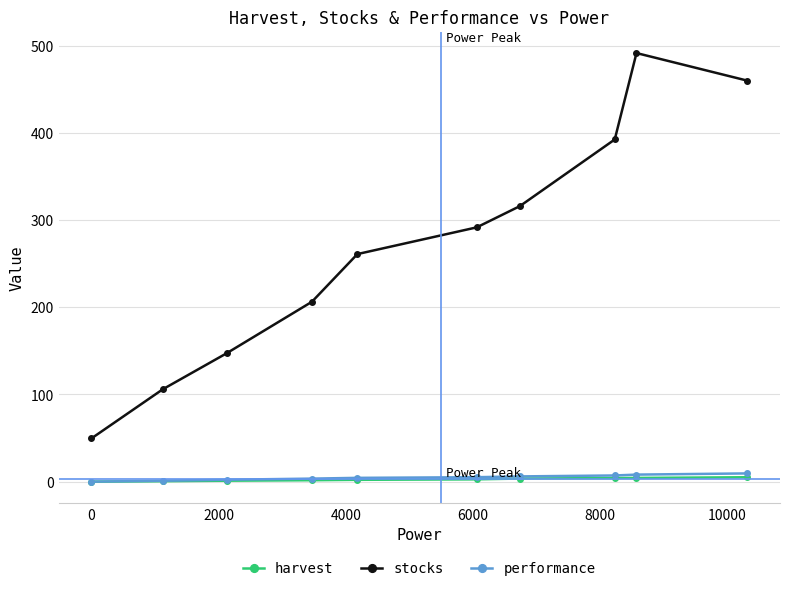

True or false: stocks has more than 2 interior local peaks.

False